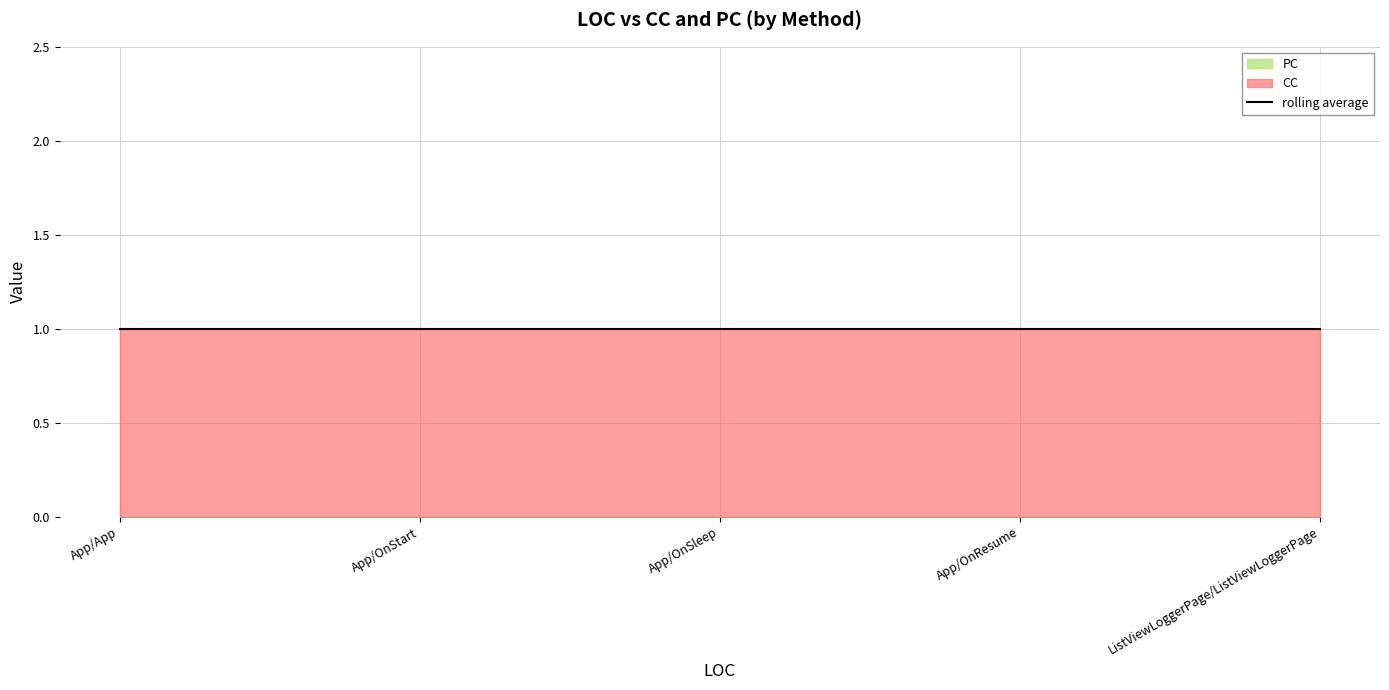

Which series has the largest range (max minus min)?

CC